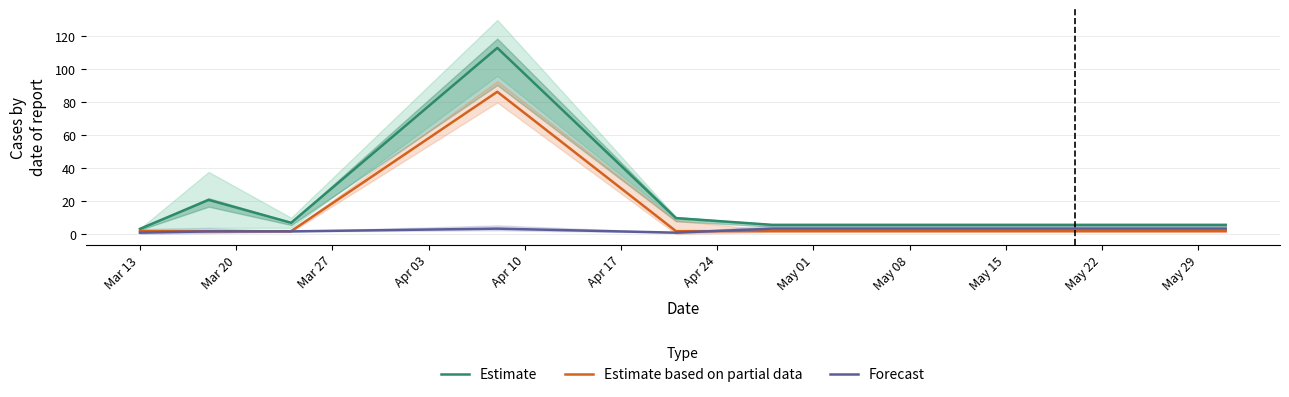

Which category has the lowest value across all series?

Mar 13